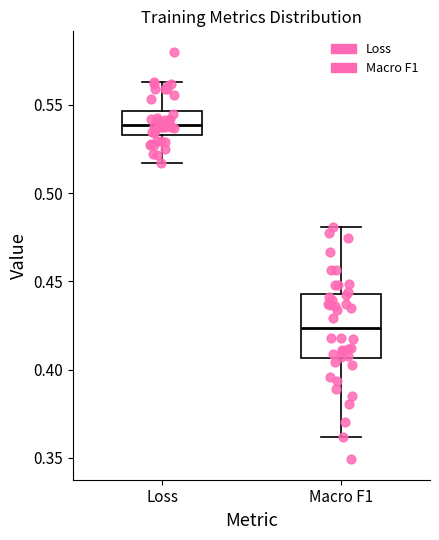

Reading left to right, read every box against the y-axis: the position of its median line, the range the box covers, and the ends of its whiskers. The values are not printed on the chart, so give them approximately, as read against the axis.

Loss: median 0.540, box 0.535 to 0.545, whiskers 0.515 to 0.565
Macro F1: median 0.425, box 0.405 to 0.445, whiskers 0.360 to 0.480